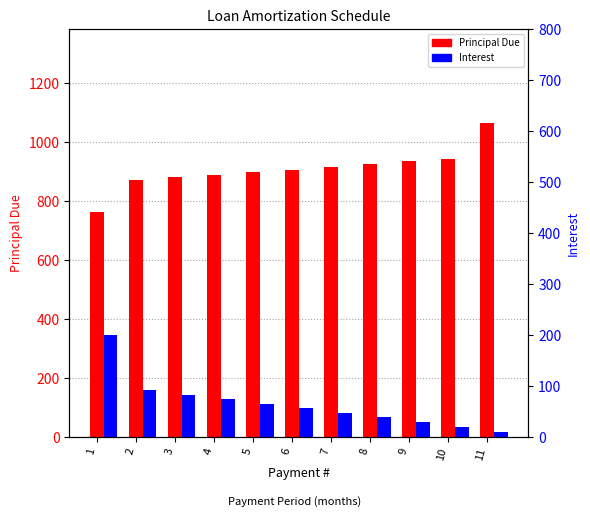

Where does the Principal Due series first go above 907?

6